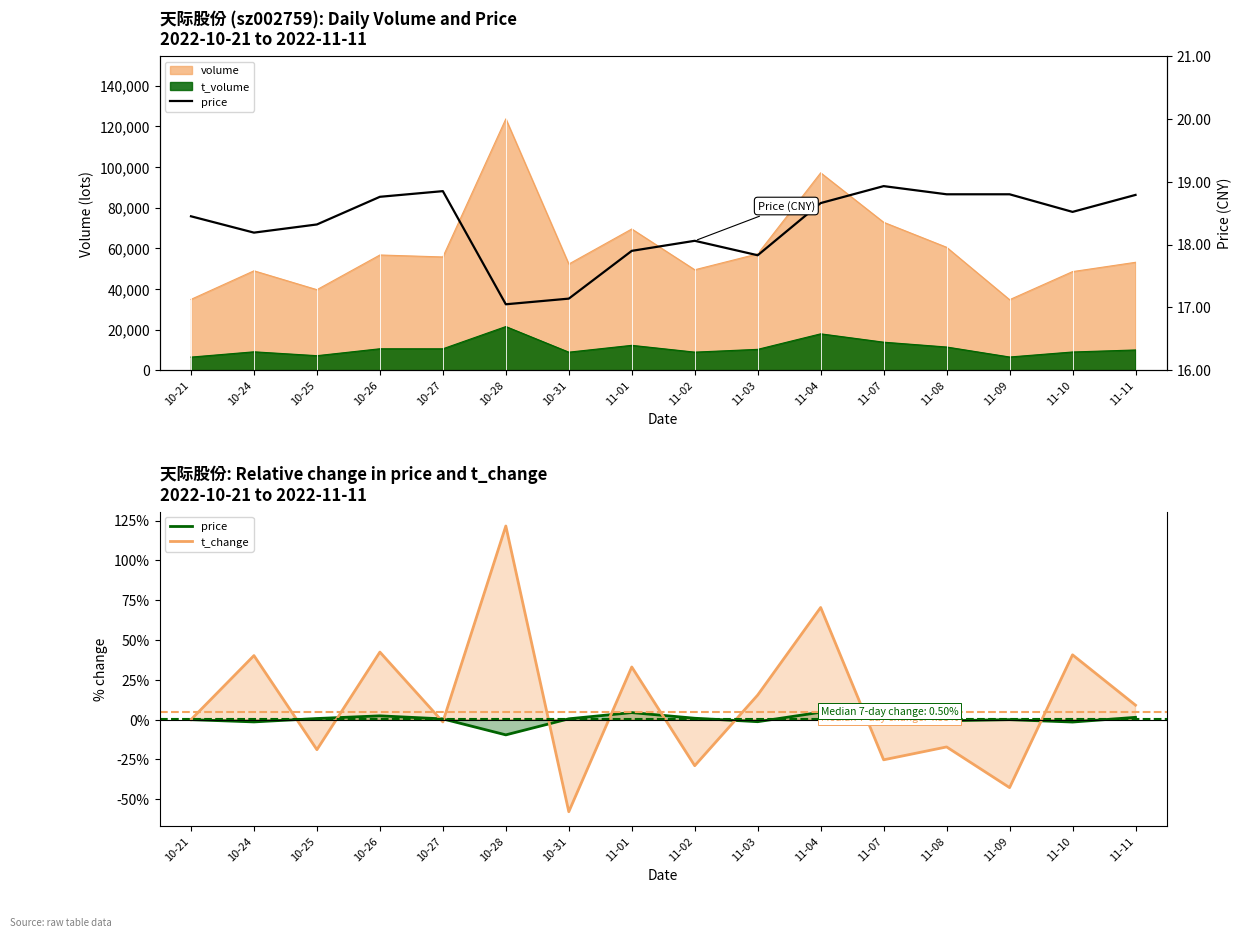

The t_change series shows 40.2 at 10-24. True or false?

True